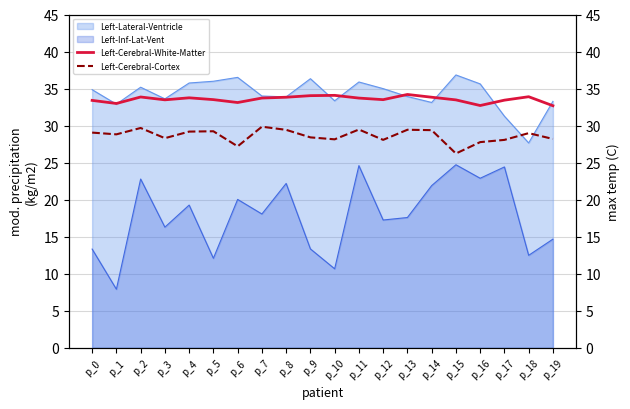

True or false: Left-Lateral-Ventricle has a value of 22.8 at p_4.

False